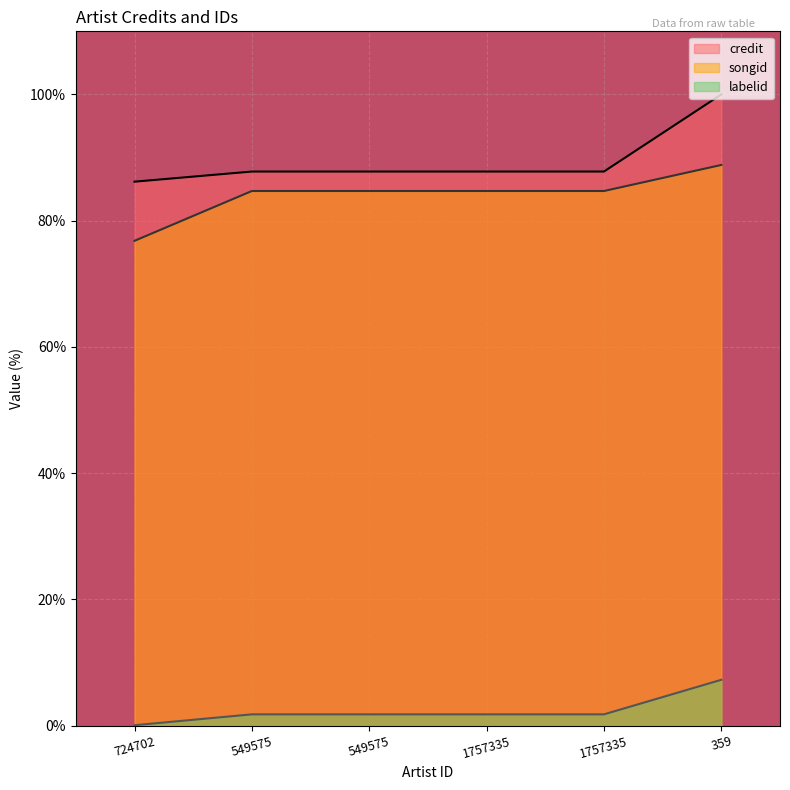

Rank the series by their maximum value, from highest to lowest.

credit, songid, labelid